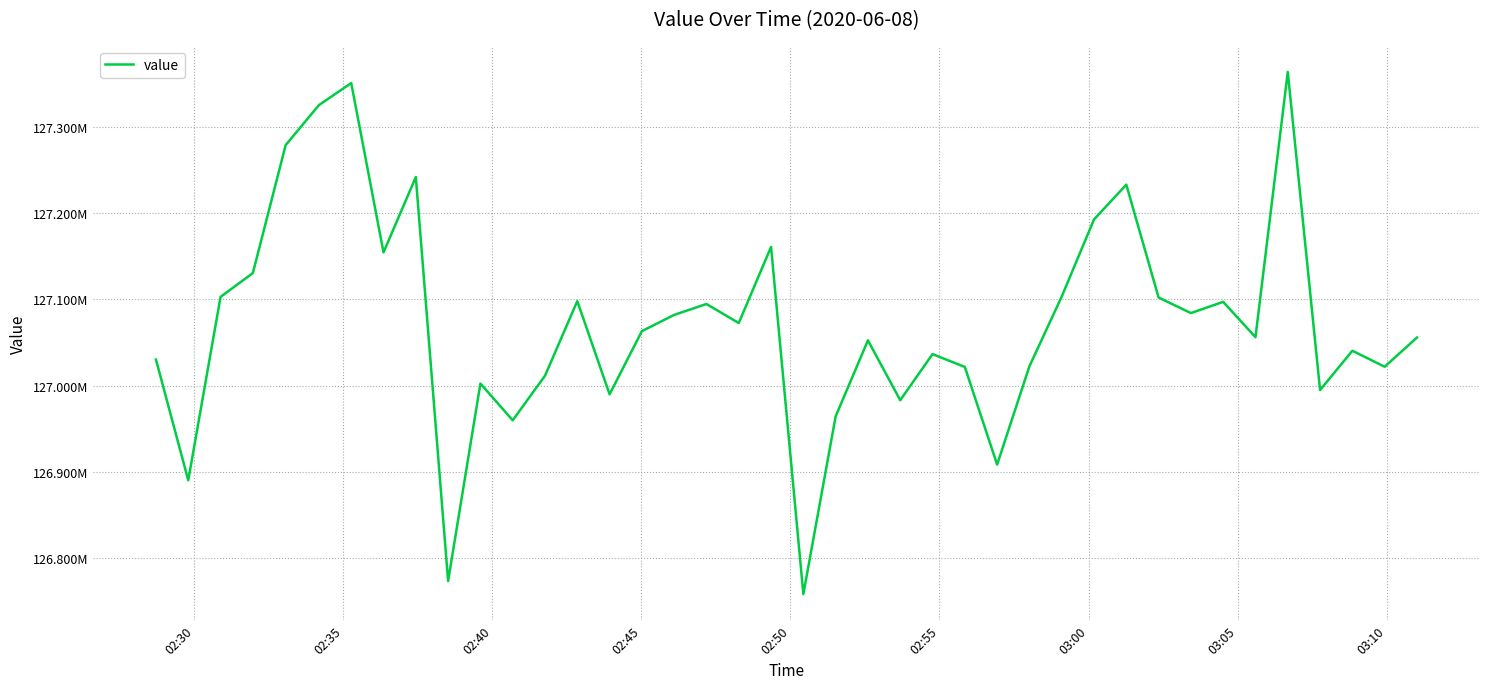

Does the chart have visible grid lines?

Yes